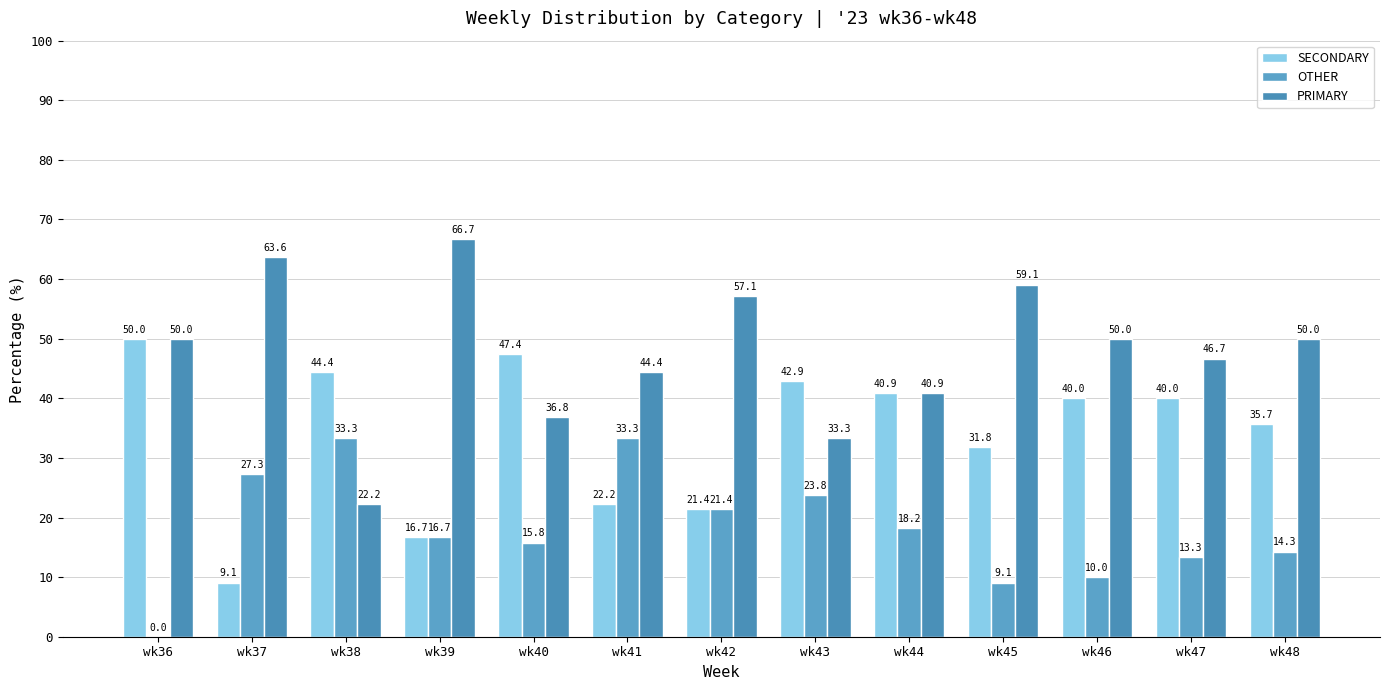

Reading left to right, what are all the values shown in this chart?

SECONDARY: wk36=50.0	wk37=9.1	wk38=44.4	wk39=16.7	wk40=47.4	wk41=22.2	wk42=21.4	wk43=42.9	wk44=40.9	wk45=31.8	wk46=40.0	wk47=40.0	wk48=35.7
OTHER: wk36=0.0	wk37=27.3	wk38=33.3	wk39=16.7	wk40=15.8	wk41=33.3	wk42=21.4	wk43=23.8	wk44=18.2	wk45=9.1	wk46=10.0	wk47=13.3	wk48=14.3
PRIMARY: wk36=50.0	wk37=63.6	wk38=22.2	wk39=66.7	wk40=36.8	wk41=44.4	wk42=57.1	wk43=33.3	wk44=40.9	wk45=59.1	wk46=50.0	wk47=46.7	wk48=50.0